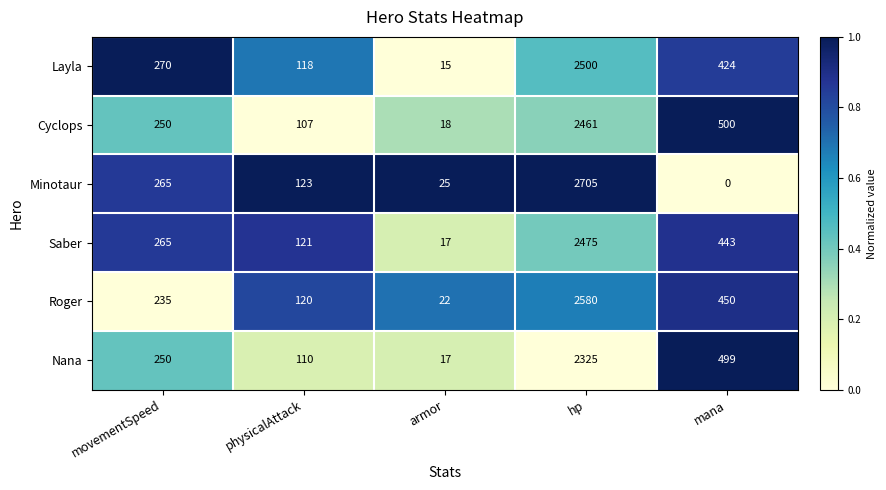

The Cyclops series shows 107 at physicalAttack. True or false?

True